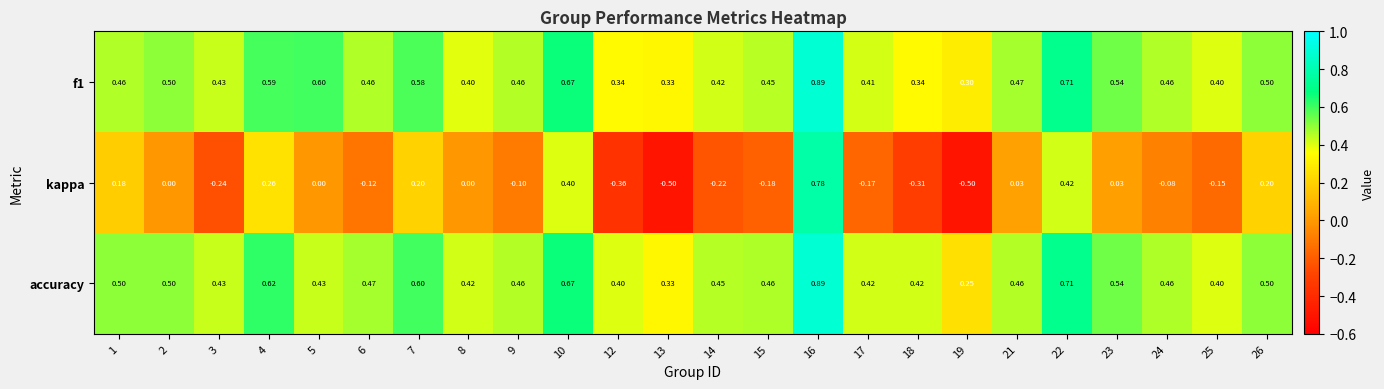

Which series has the largest total across all categories?

accuracy